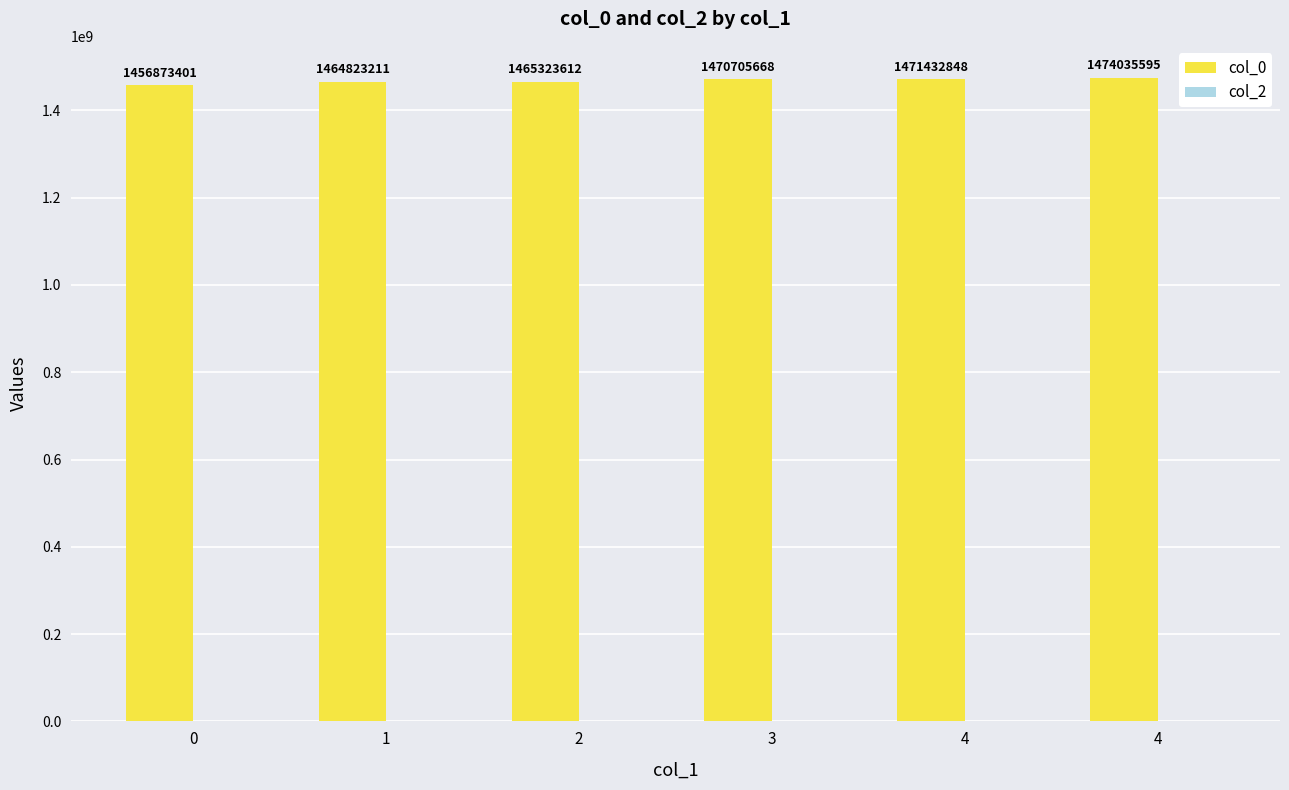

Which has a higher value, 0 or 1?

1